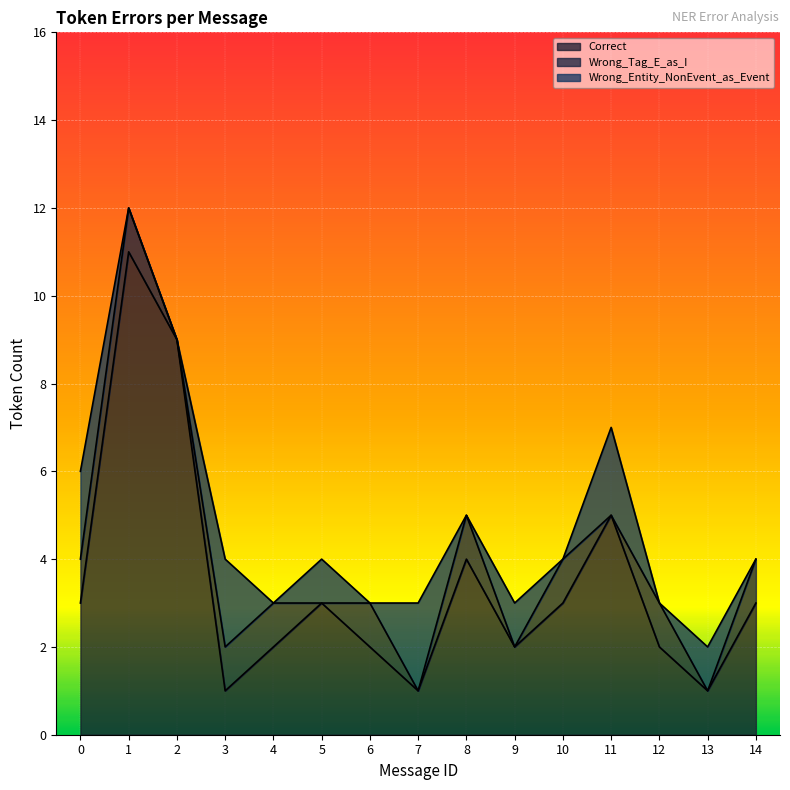

How many lines are shown in the chart?

3